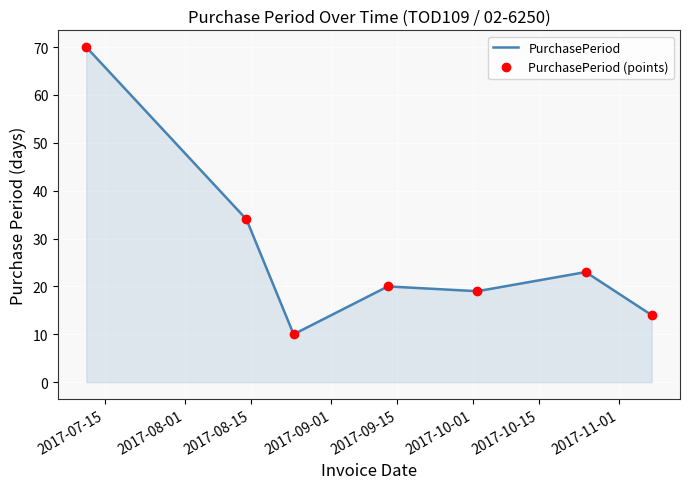

What position from the left is 2017-10-15?

7